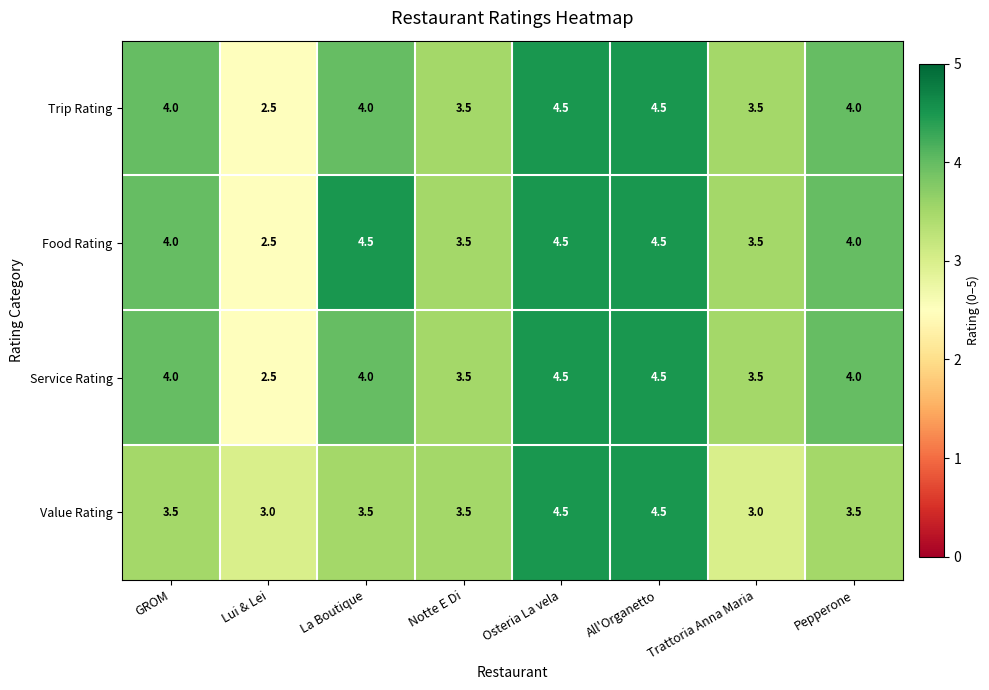

Which series has the largest total across all categories?

Food Rating